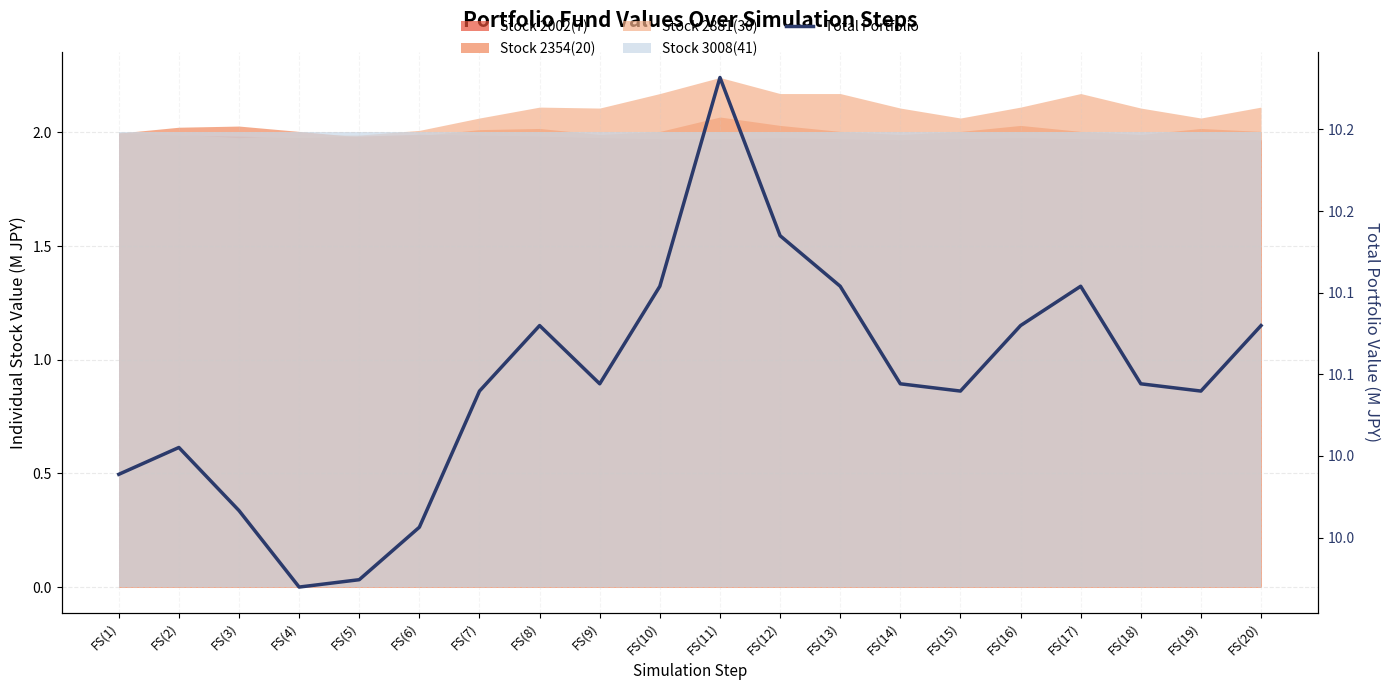

The chart shows a value of 10.0 at FS(7). True or false?

True